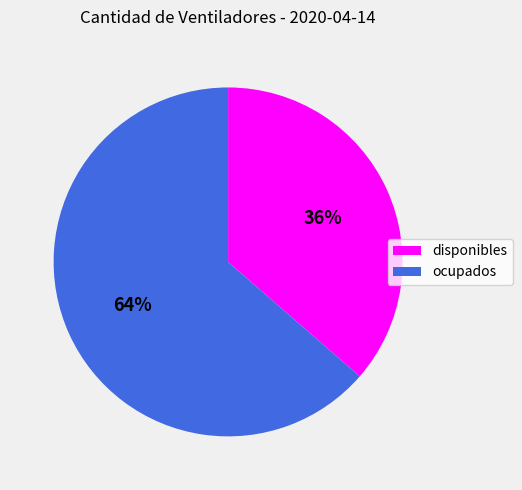

The ocupados slice represents 64% of the pie. True or false?

True